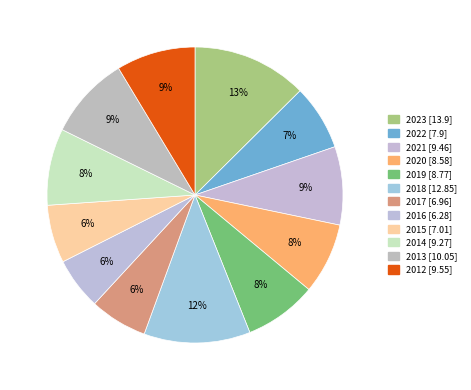

How many segments does this pie chart have?

12